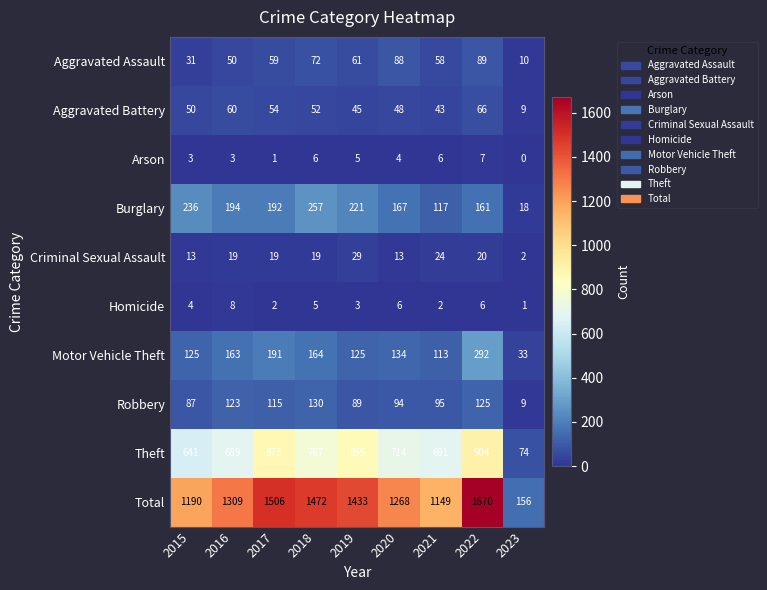

What is the sum of all Motor Vehicle Theft values?

1340